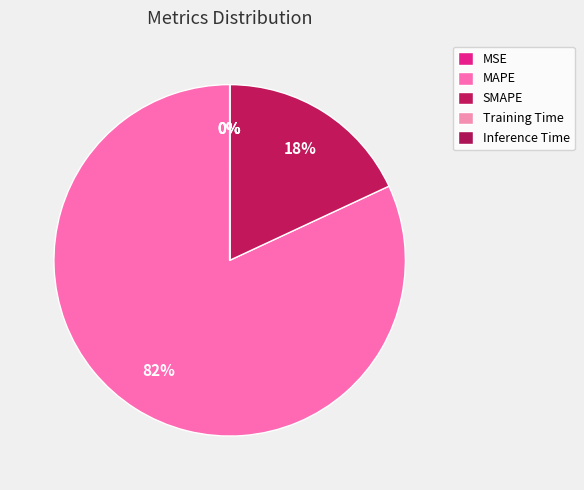

Do MSE and Inference Time together represent more than half of the pie?

No